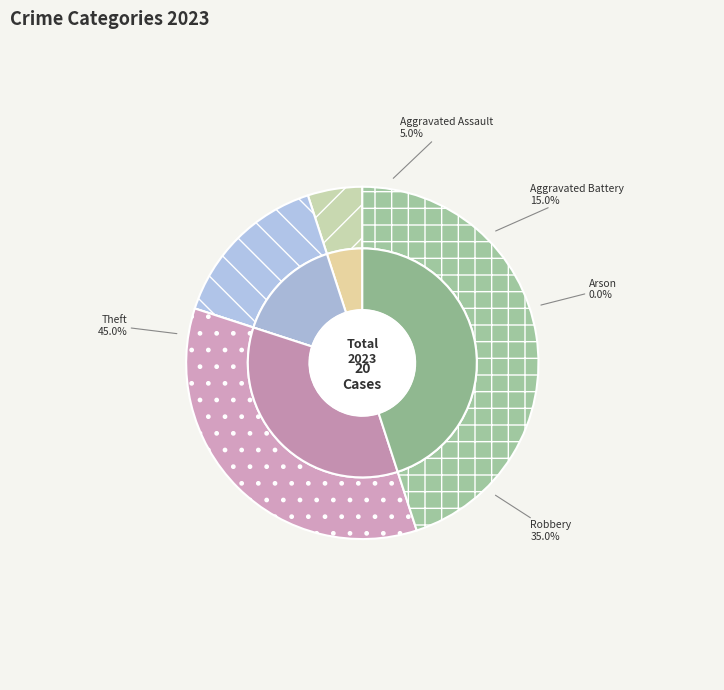

Which slice is the smallest?

Arson